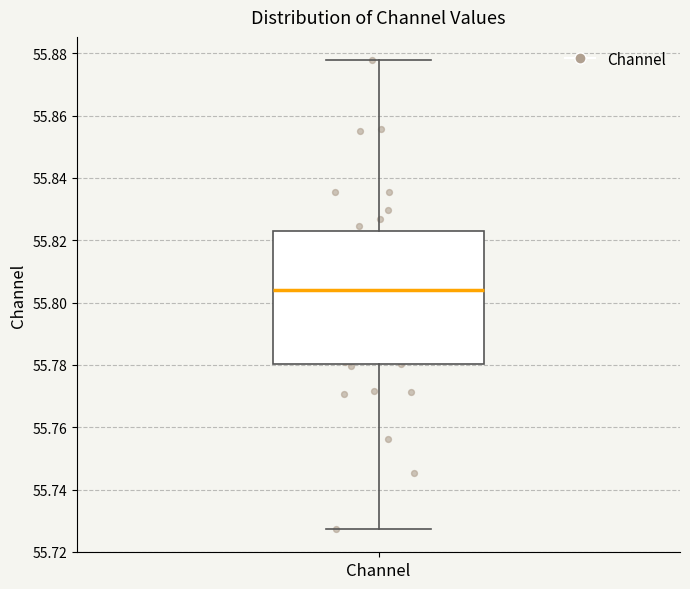

Where does the lower whisker of the box for Channel end on the y-axis? The values are not printed on the chart, so give them approximately, as read against the axis.

55.728